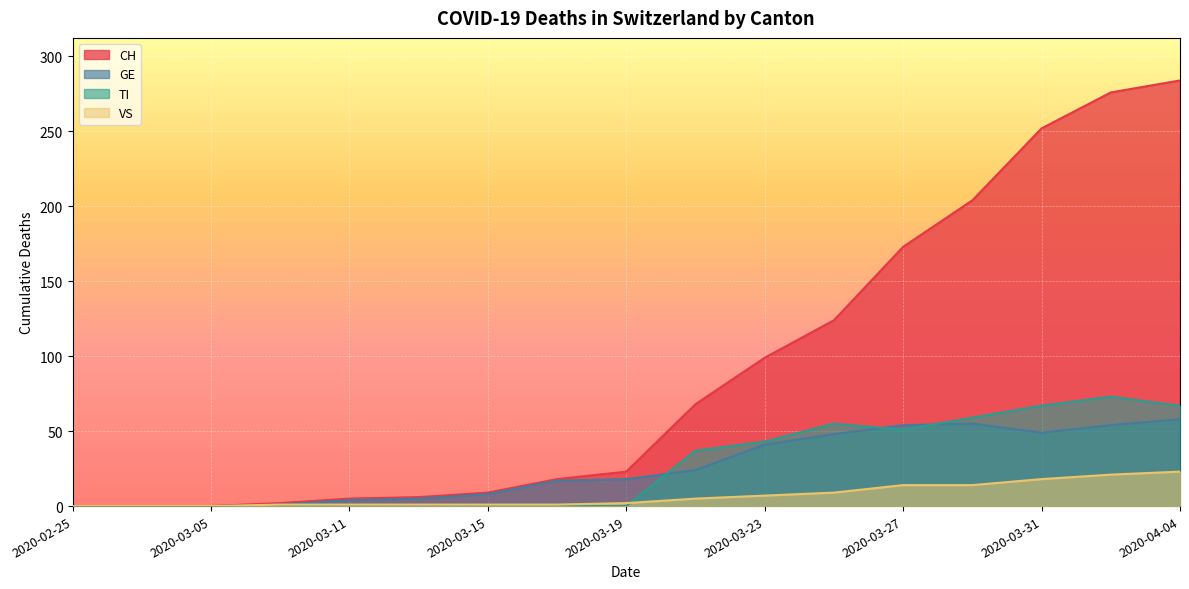

What is the total value across all series at 2020-03-23?

190